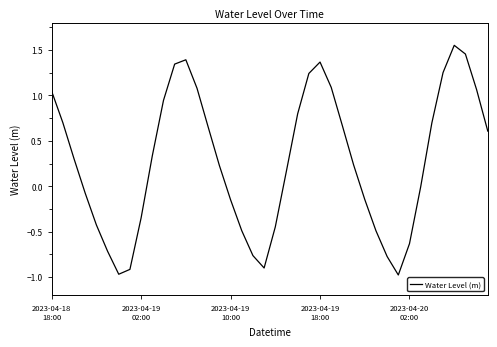

What is the difference between the maximum and minimum values?

2.5